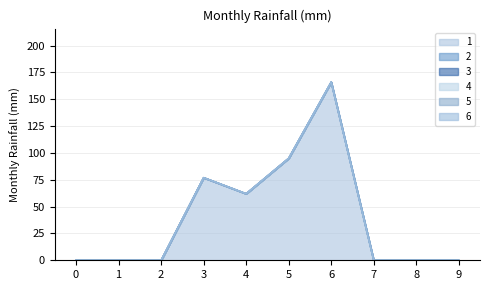

True or false: 4 and 2 intersect in this chart.

False